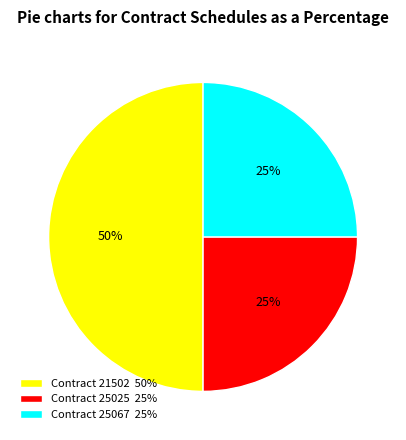

To the nearest percent, what percentage of the pie is Contract 25025 25%?

25%